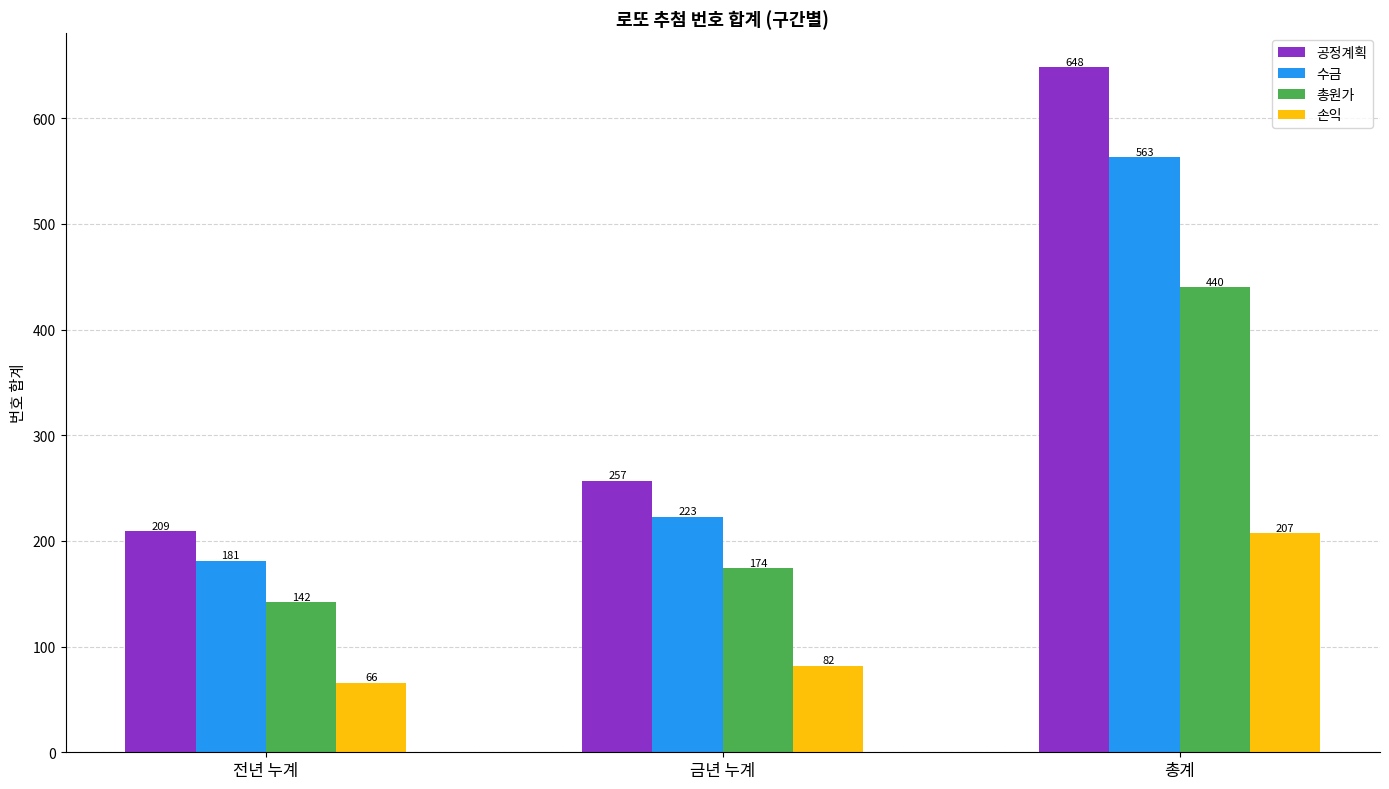

Count the number of data series in this chart.

4